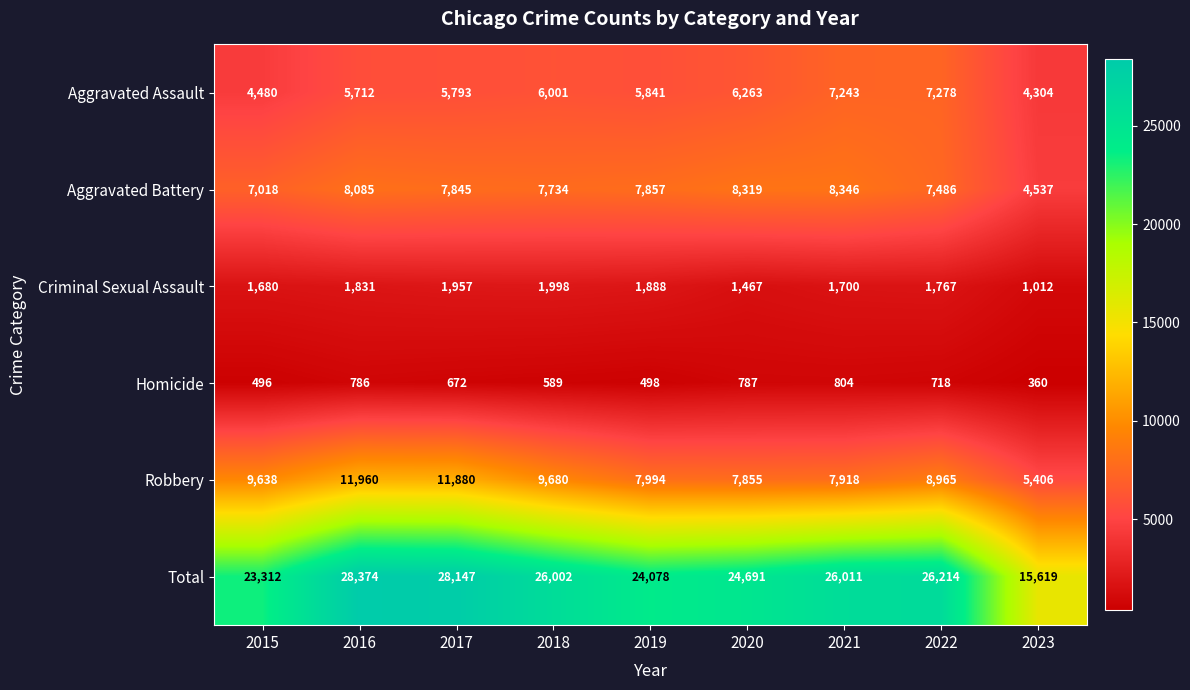

What is the minimum value shown in the chart?

360